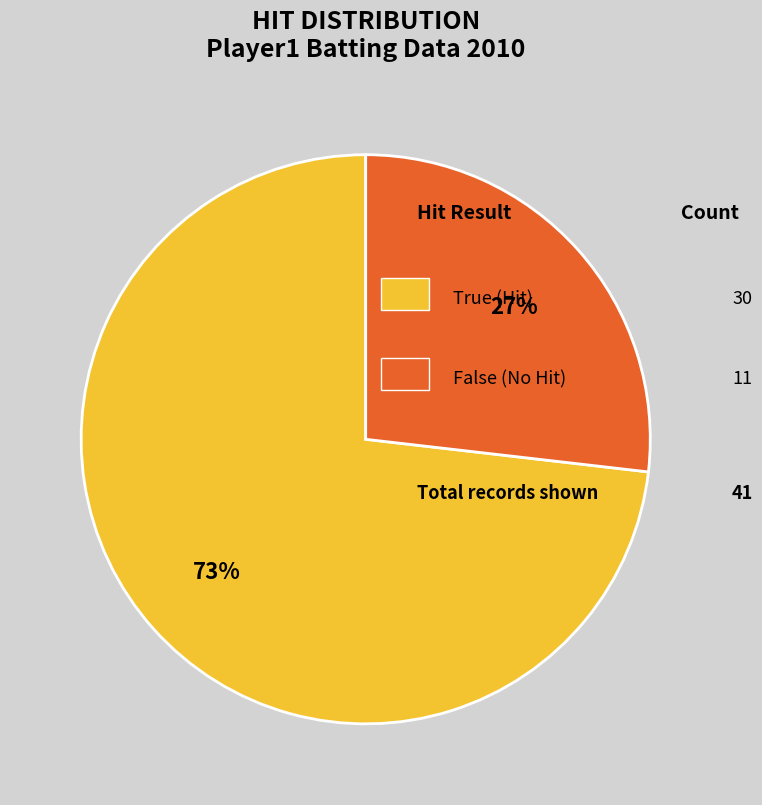

Does any single category account for the majority?

Yes